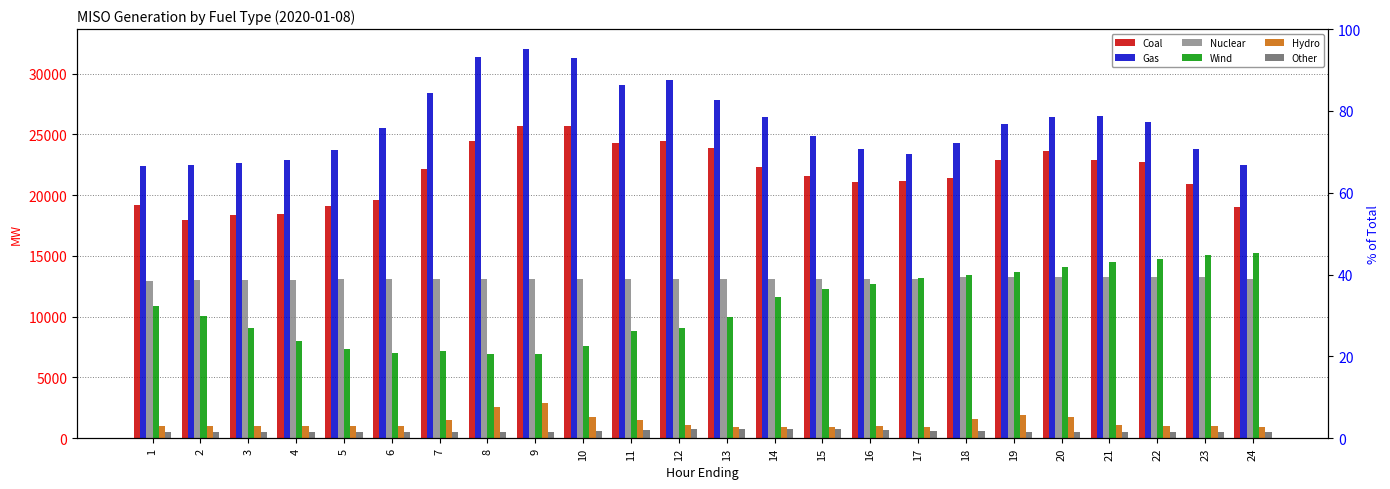

The value of Gas at 20 is 26426.3. True or false?

True